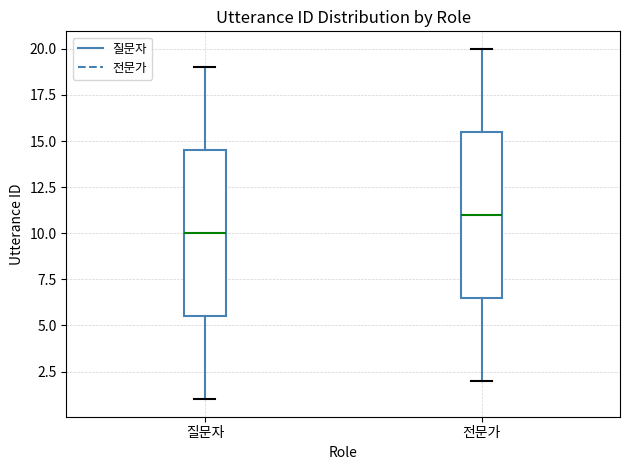

Which box has the lowest median line?

질문자